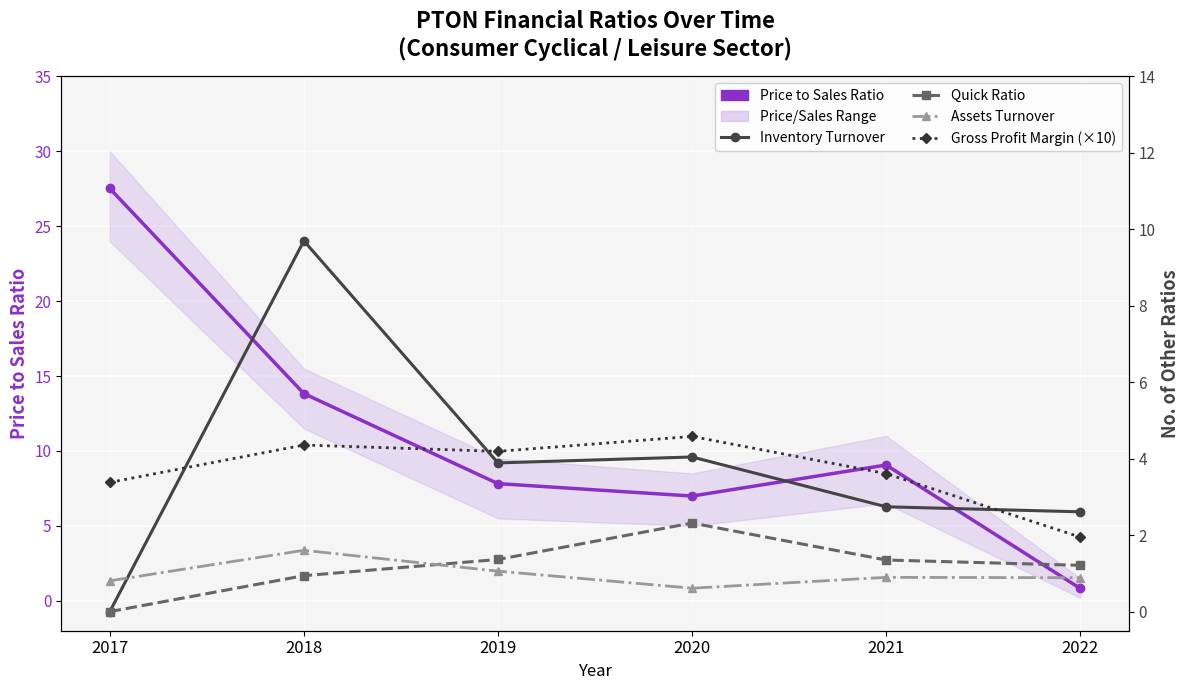

Reading left to right, transcribe all the data shown in this chart.

Price to Sales Ratio: 27.5	13.8	7.8	7.0	9.1	0.8
Inventory Turnover: 0.0	9.7	3.9	4.0	2.7	2.6
Quick Ratio: 0.0	0.9	1.4	2.3	1.4	1.2
Assets Turnover: 0.8	1.6	1.1	0.6	0.9	0.9
Gross Profit Margin (×10): 3.4	4.4	4.2	4.6	3.6	1.9